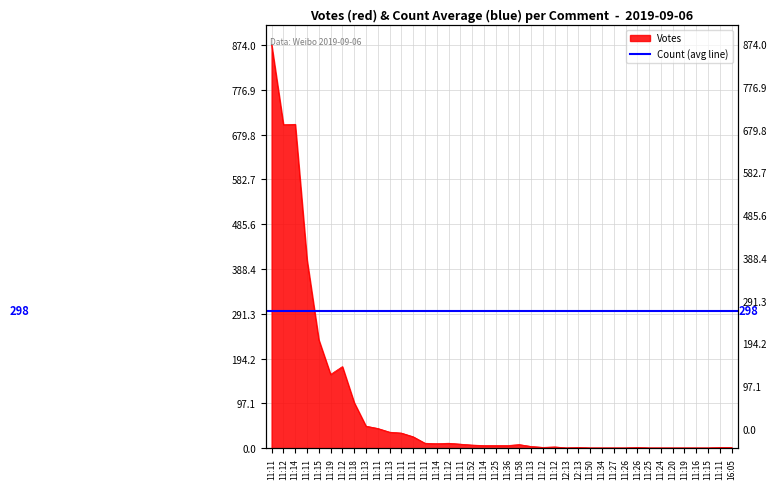

What is the greatest value displayed?

874